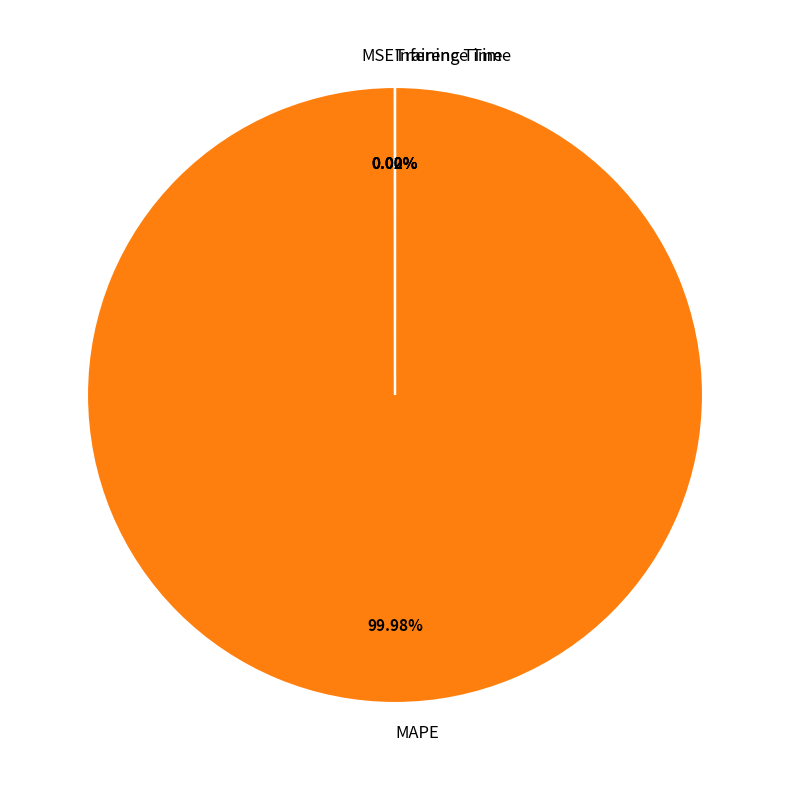

Which category has the biggest portion of the pie?

MAPE